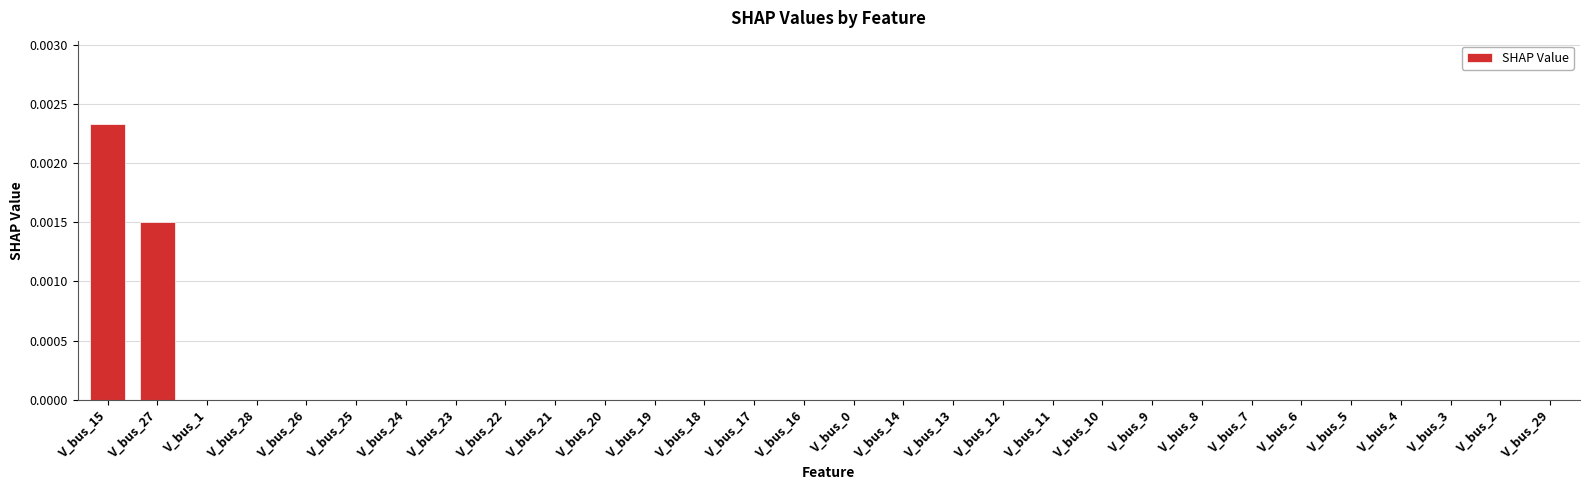

Which label corresponds to the largest value in the chart?

V_bus_15